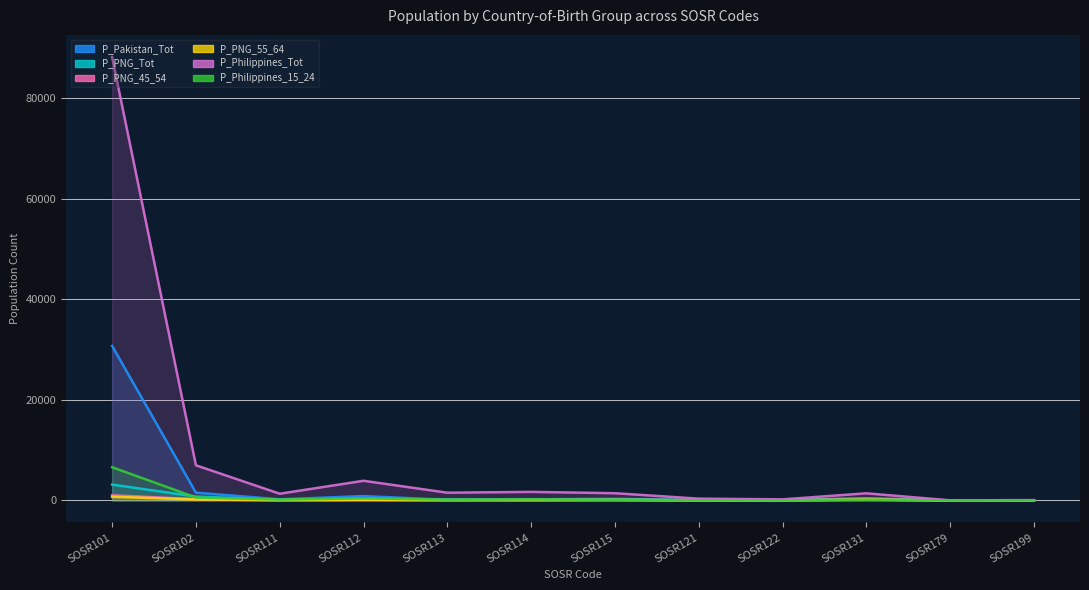

At which category does P_Pakistan_Tot reach its first local peak?

SOSR112